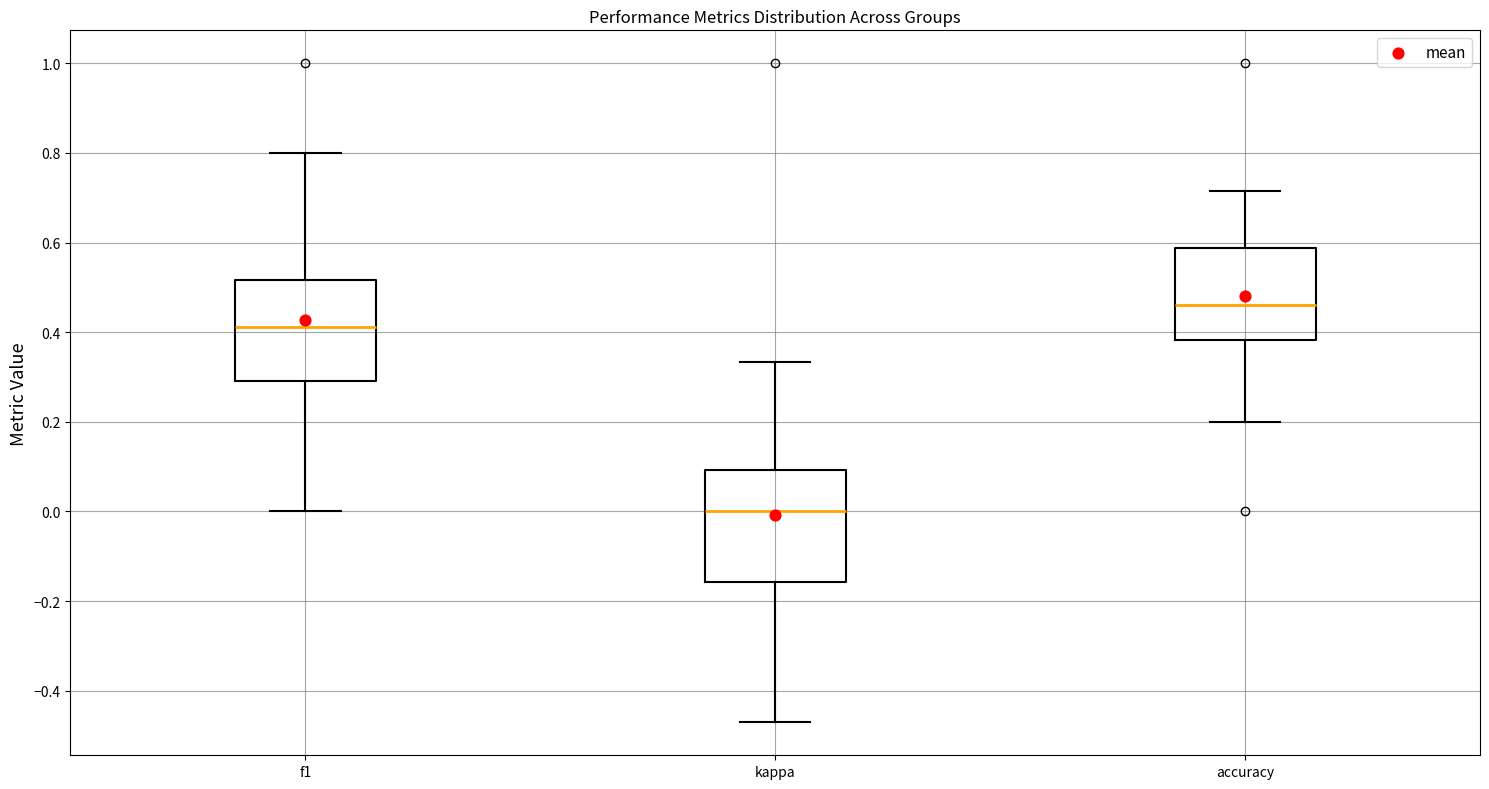

Reading left to right, transcribe this box plot: for each box, give where its median line is, the range the box spans, and where its two whiskers end, as read against the y-axis. The values are not printed on the chart, so give them approximately, as read against the axis.

f1: median 0.42, box 0.30 to 0.52, whiskers 0.00 to 0.80
kappa: median 0.00, box -0.16 to 0.10, whiskers -0.48 to 0.34
accuracy: median 0.46, box 0.38 to 0.58, whiskers 0.20 to 0.72